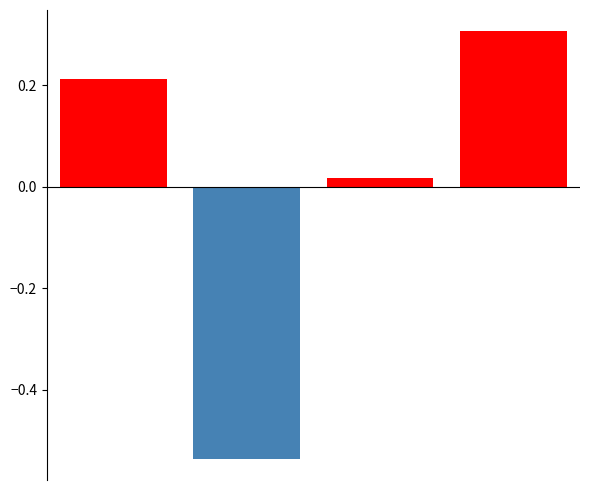

What is the value of the 4th bar from the left?

0.3